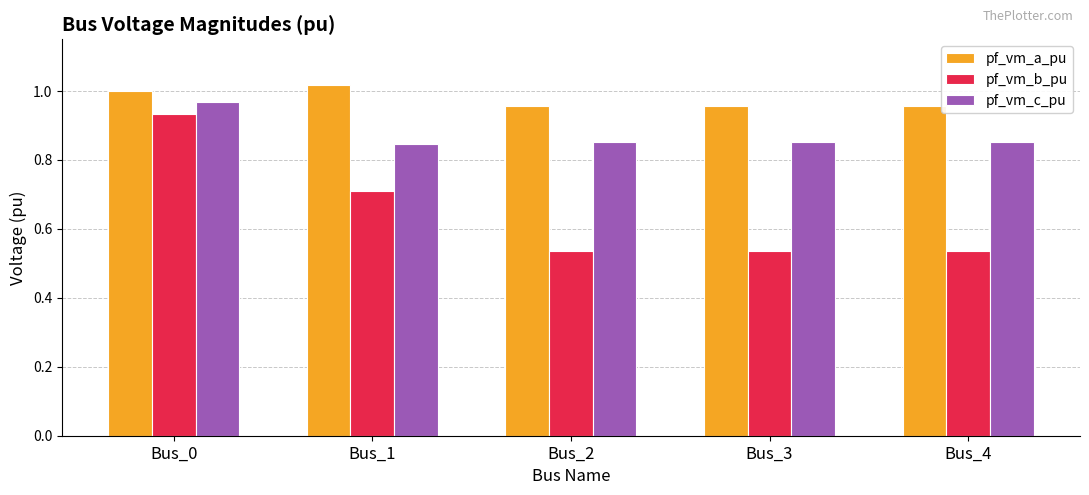

How many groups of bars are there?

5